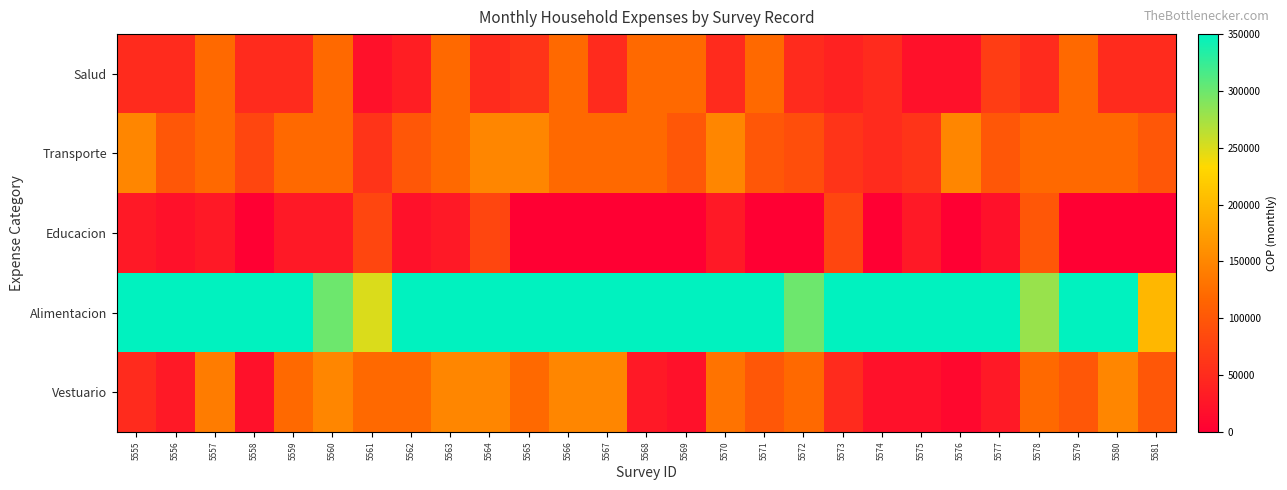

Which series has the largest range (max minus min)?

Alimentacion